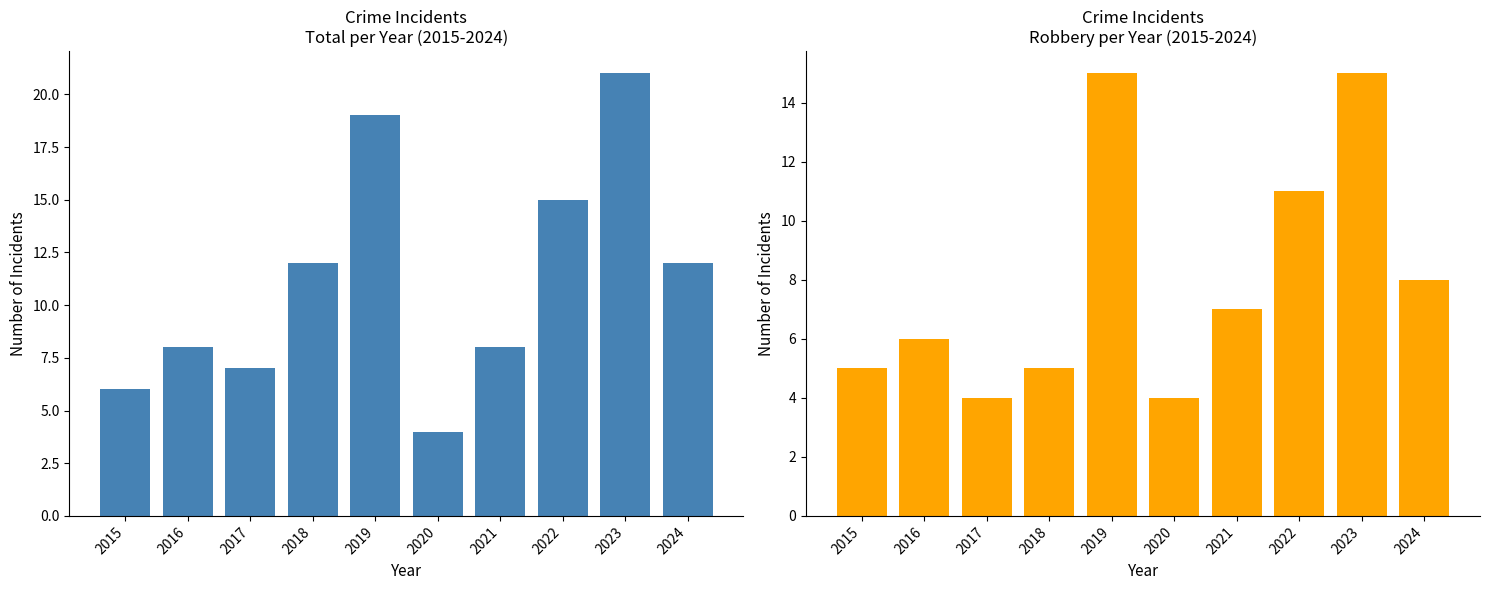

Rank the series by their maximum value, from highest to lowest.

Total, Robbery